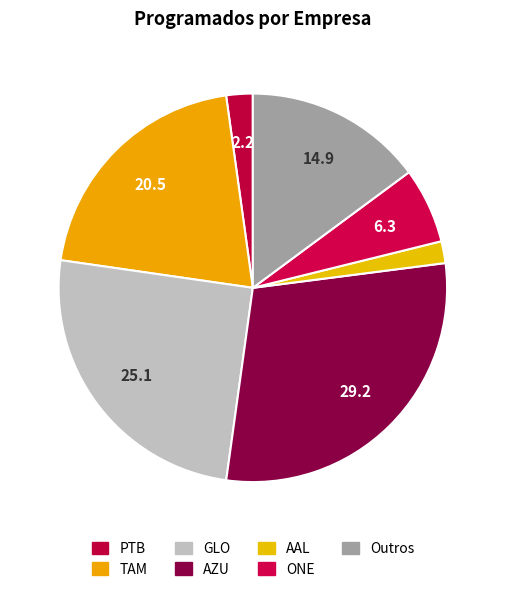

Combined, do AAL and ONE account for over 50%?

No